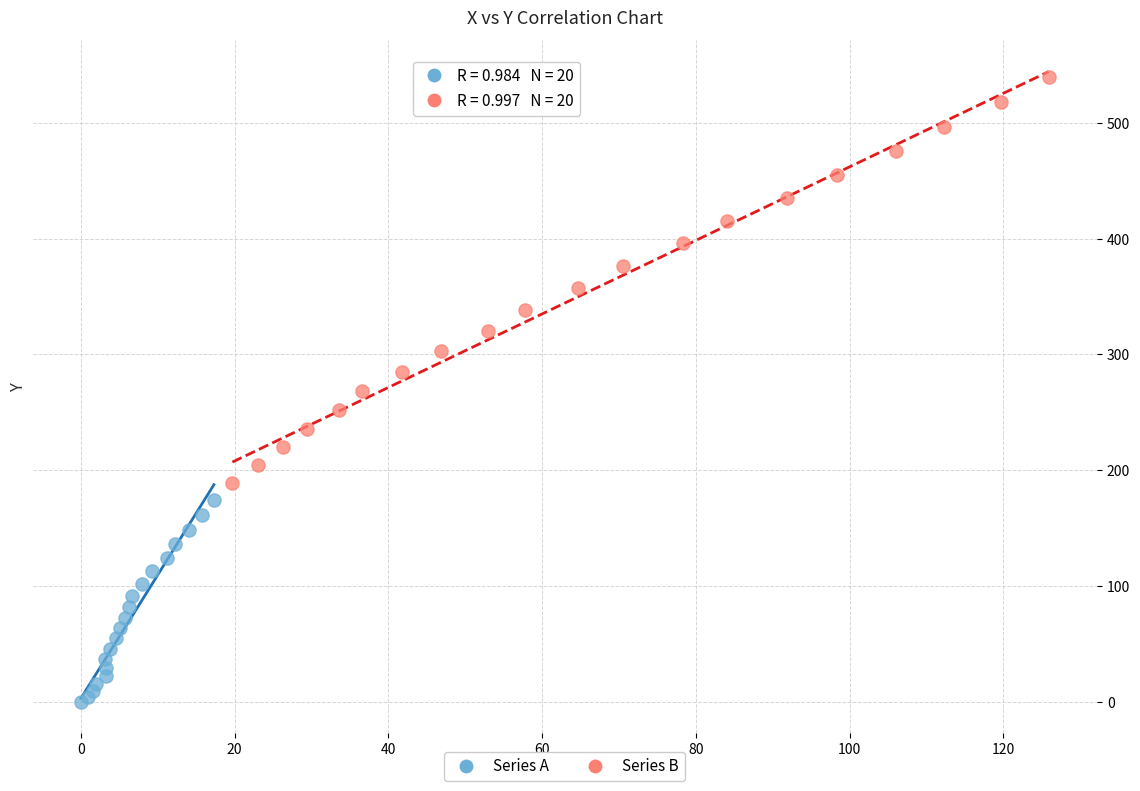

Which series reaches the maximum Y coordinate?

Series B